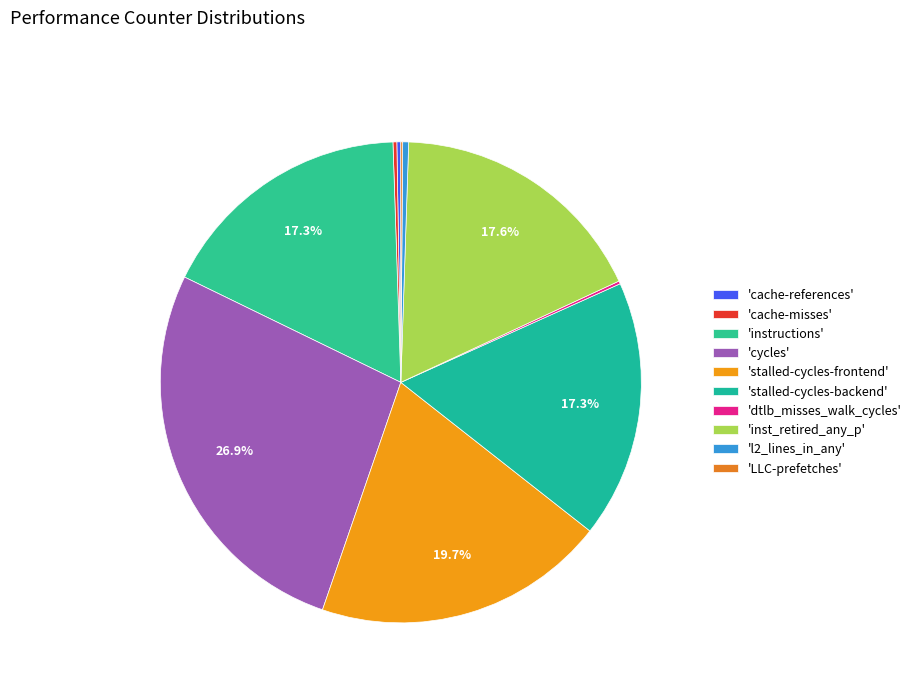

To the nearest percent, what is the difference between the largest and smallest slice percentages?

27%